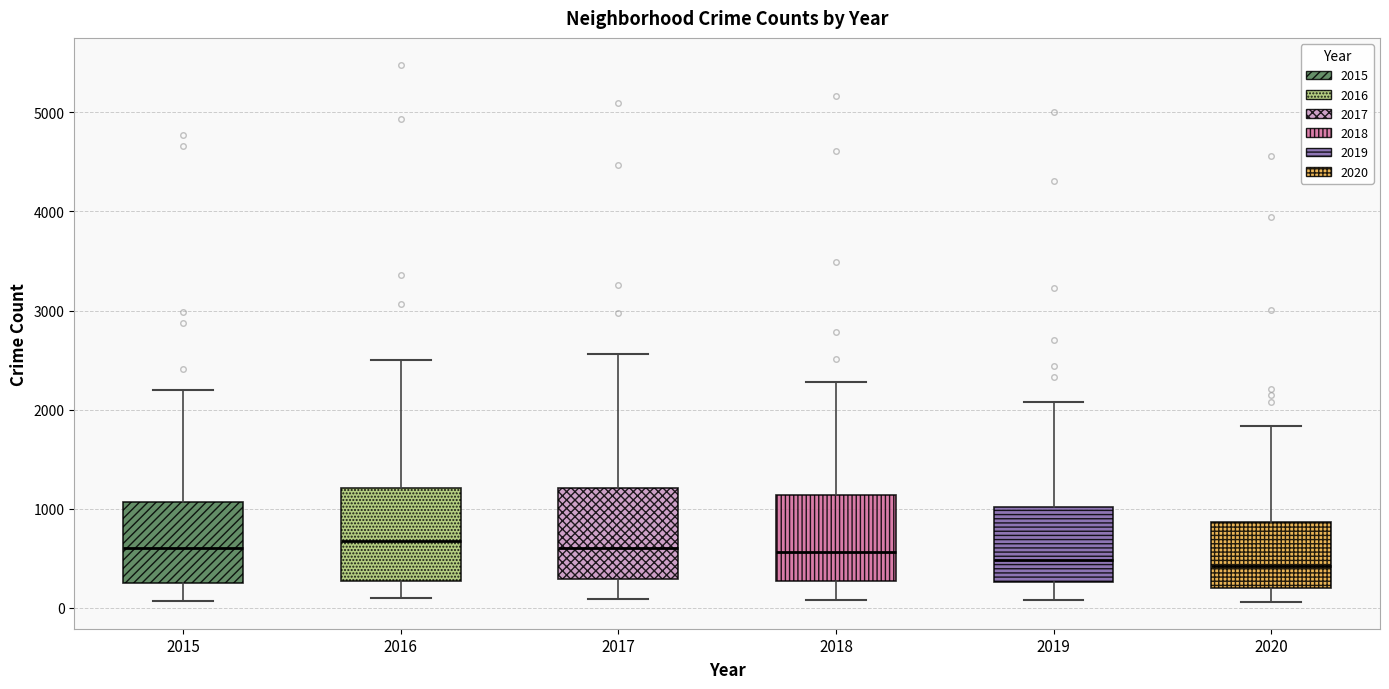

Reading left to right, read every box against the y-axis: the position of its median line, the range the box covers, and the ends of its whiskers. The values are not printed on the chart, so give them approximately, as read against the axis.

2015: median 600, box 300 to 1100, whiskers 100 to 2200
2016: median 700, box 300 to 1200, whiskers 100 to 2500
2017: median 600, box 300 to 1200, whiskers 100 to 2600
2018: median 600, box 300 to 1100, whiskers 100 to 2300
2019: median 500, box 300 to 1000, whiskers 100 to 2100
2020: median 400, box 200 to 900, whiskers 100 to 1800